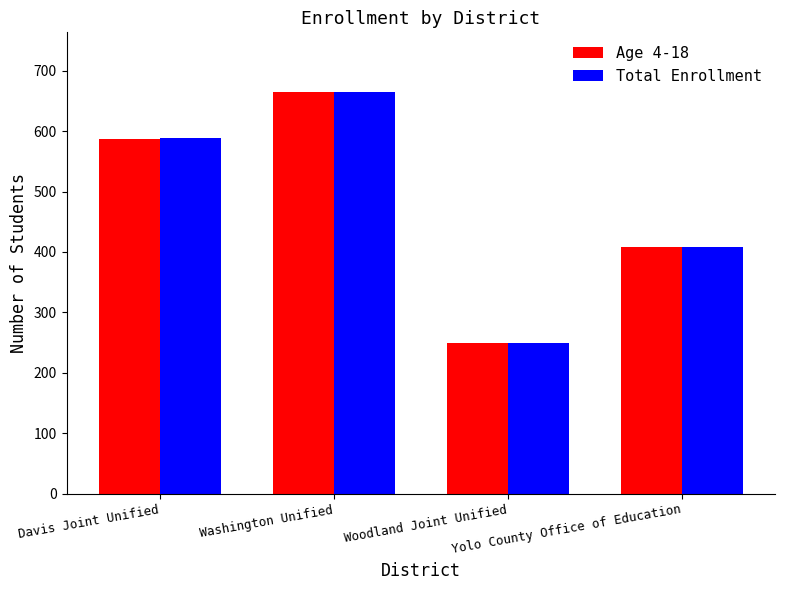

True or false: Age 4-18 has a value of 398 at Davis Joint Unified.

False